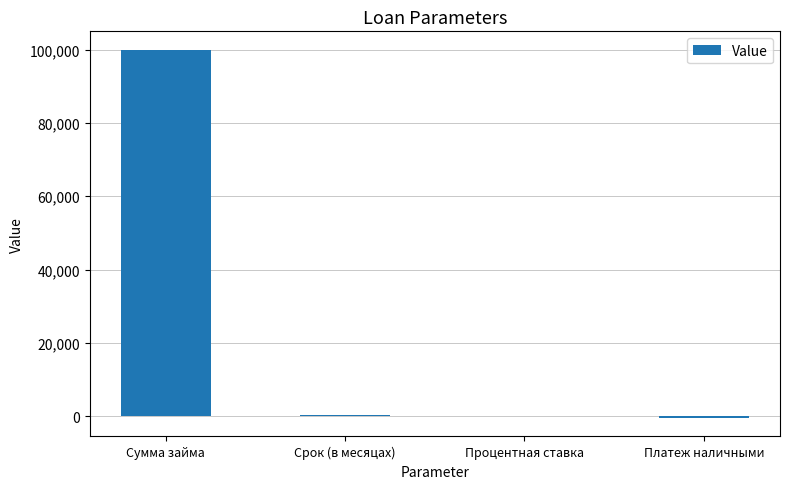

Count the number of categories in the chart.

4